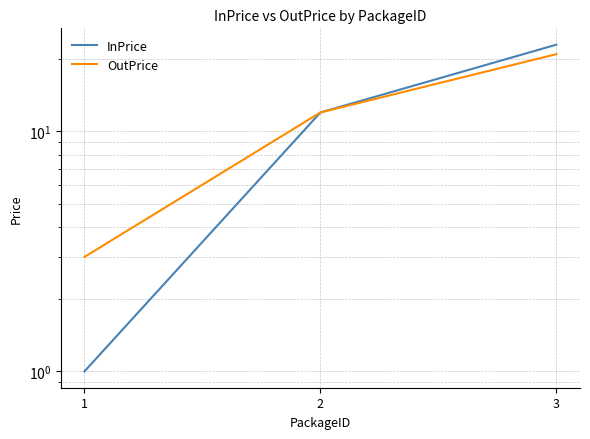

The value of OutPrice at 3 is 30. True or false?

False